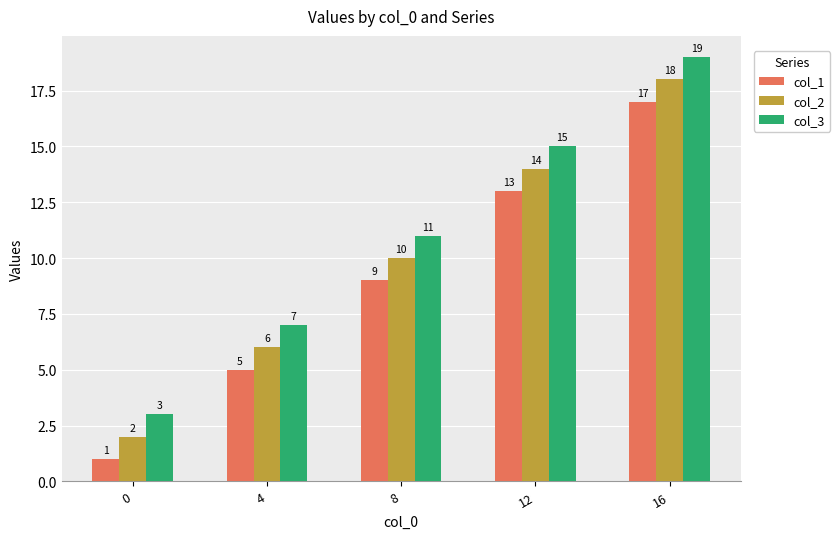

Reading left to right, extract all data points from this chart.

col_1: 0=1	4=5	8=9	12=13	16=17
col_2: 0=2	4=6	8=10	12=14	16=18
col_3: 0=3	4=7	8=11	12=15	16=19